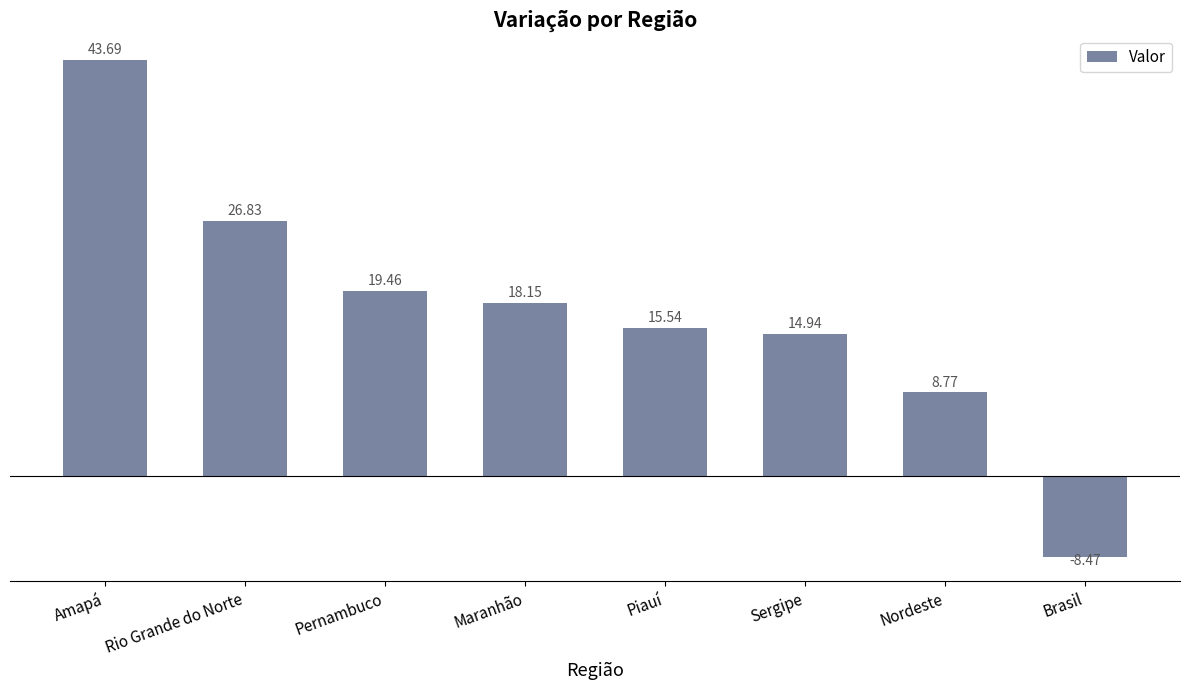

How many bars are there in total?

8